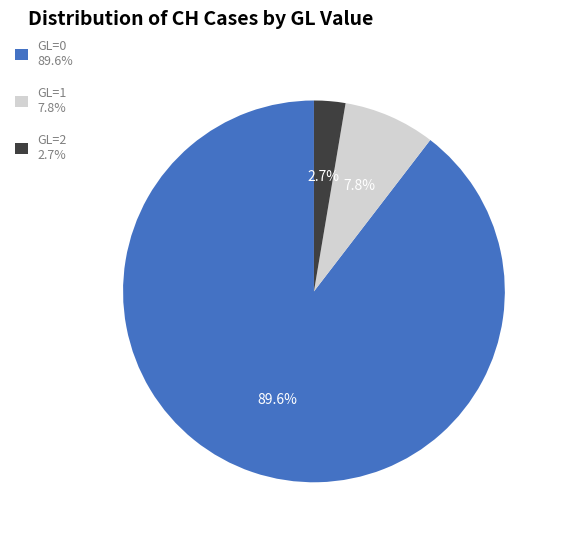

To the nearest percent, what is the difference between the GL=2 and GL=1 slice percentages?

5%